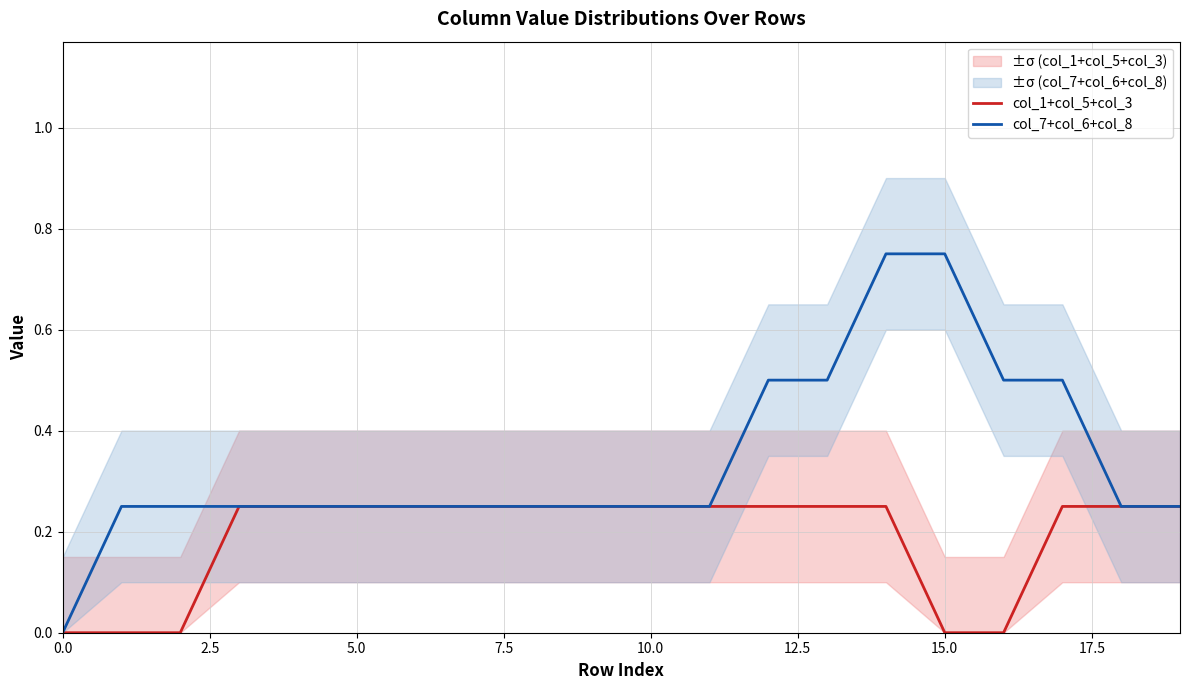

Rank the series by their maximum value, from lowest to highest.

col_1+col_5+col_3, col_7+col_6+col_8